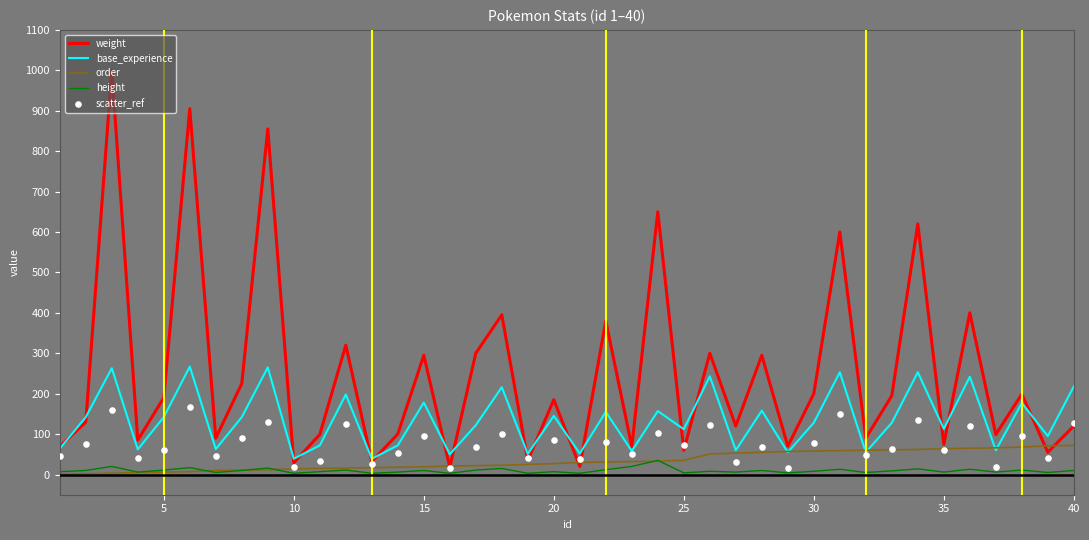

Which series has the largest total across all categories?

weight